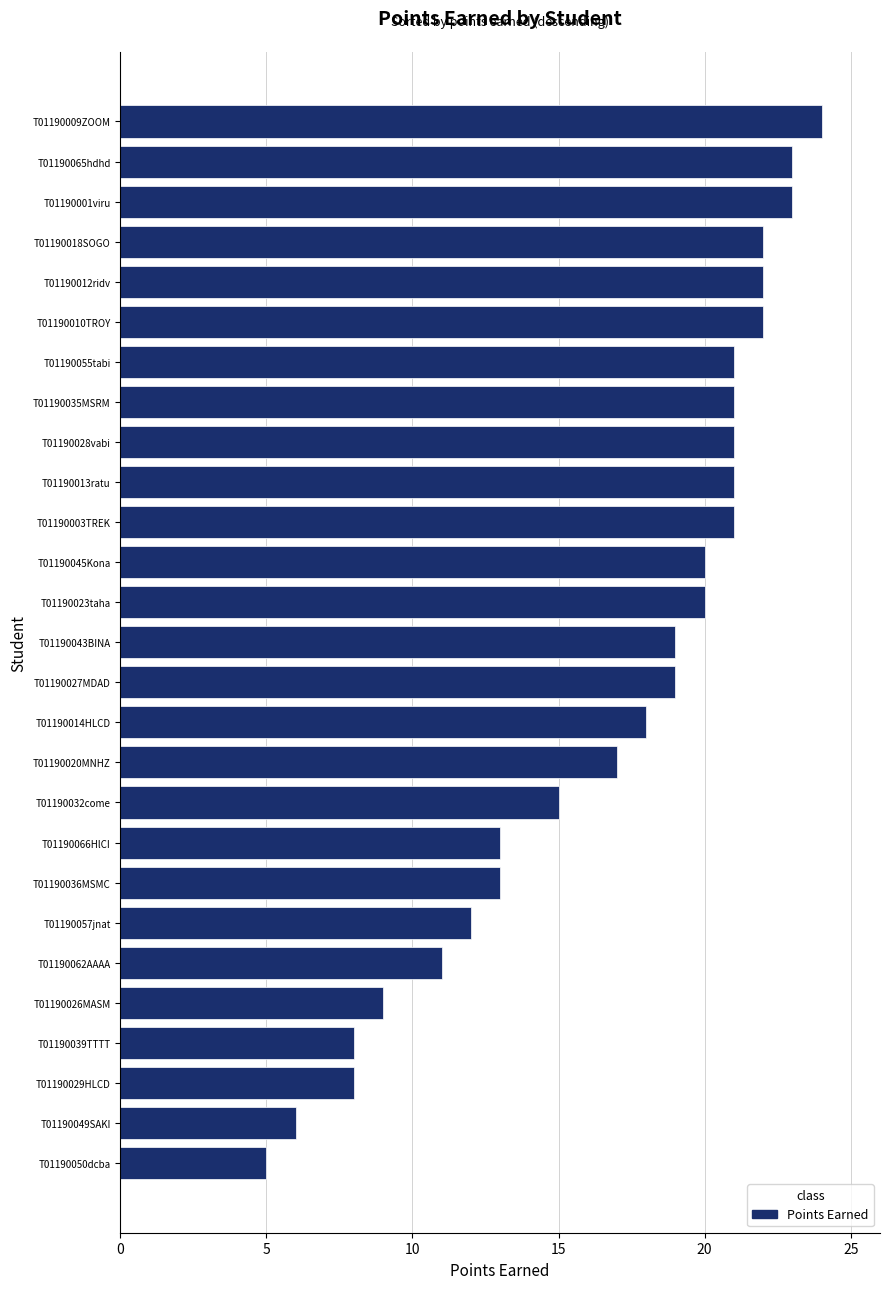

True or false: the data shows 18 at T01190014HLCD.

True